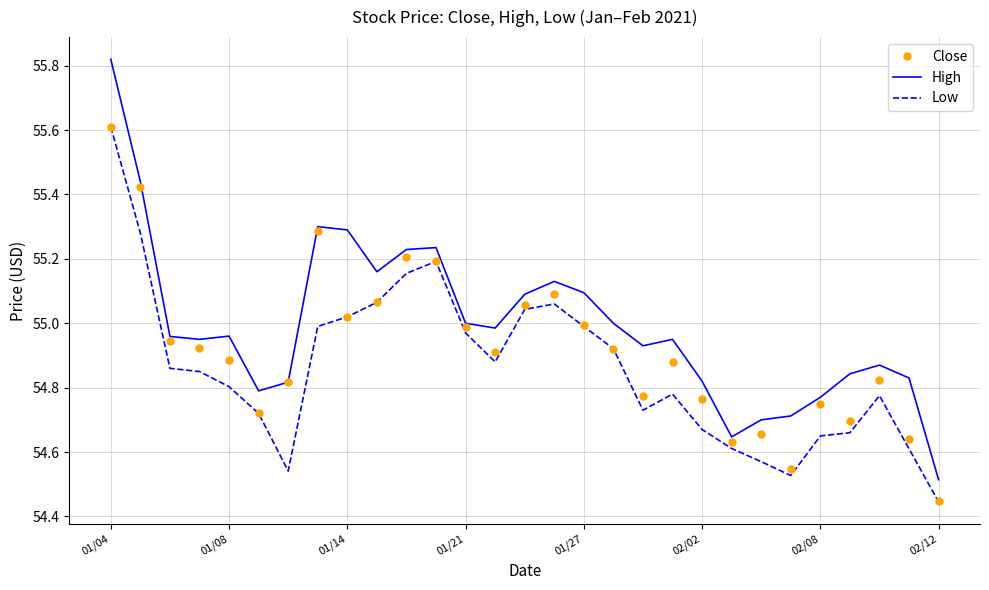

Which series has the largest range (max minus min)?

High